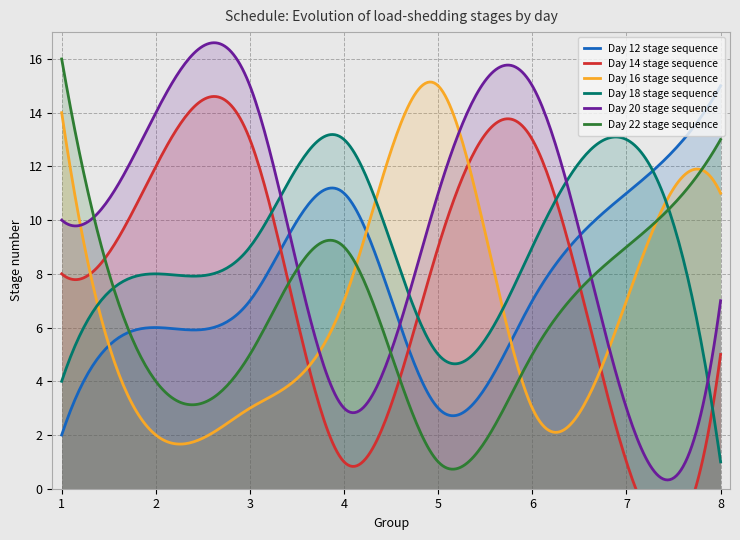

True or false: col_16 and col_14 cross at least once.

True